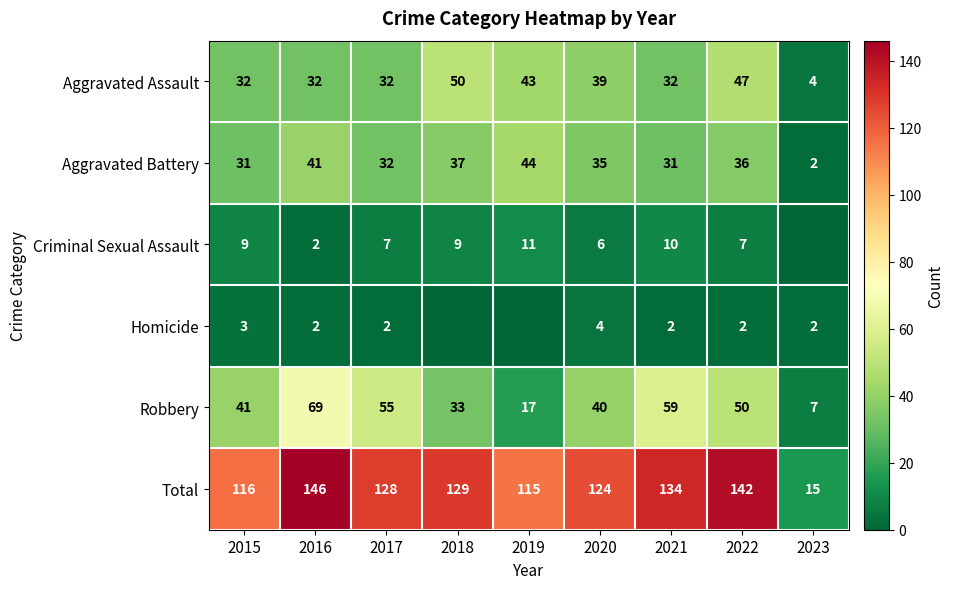

What is the minimum value for Aggravated Battery?

2